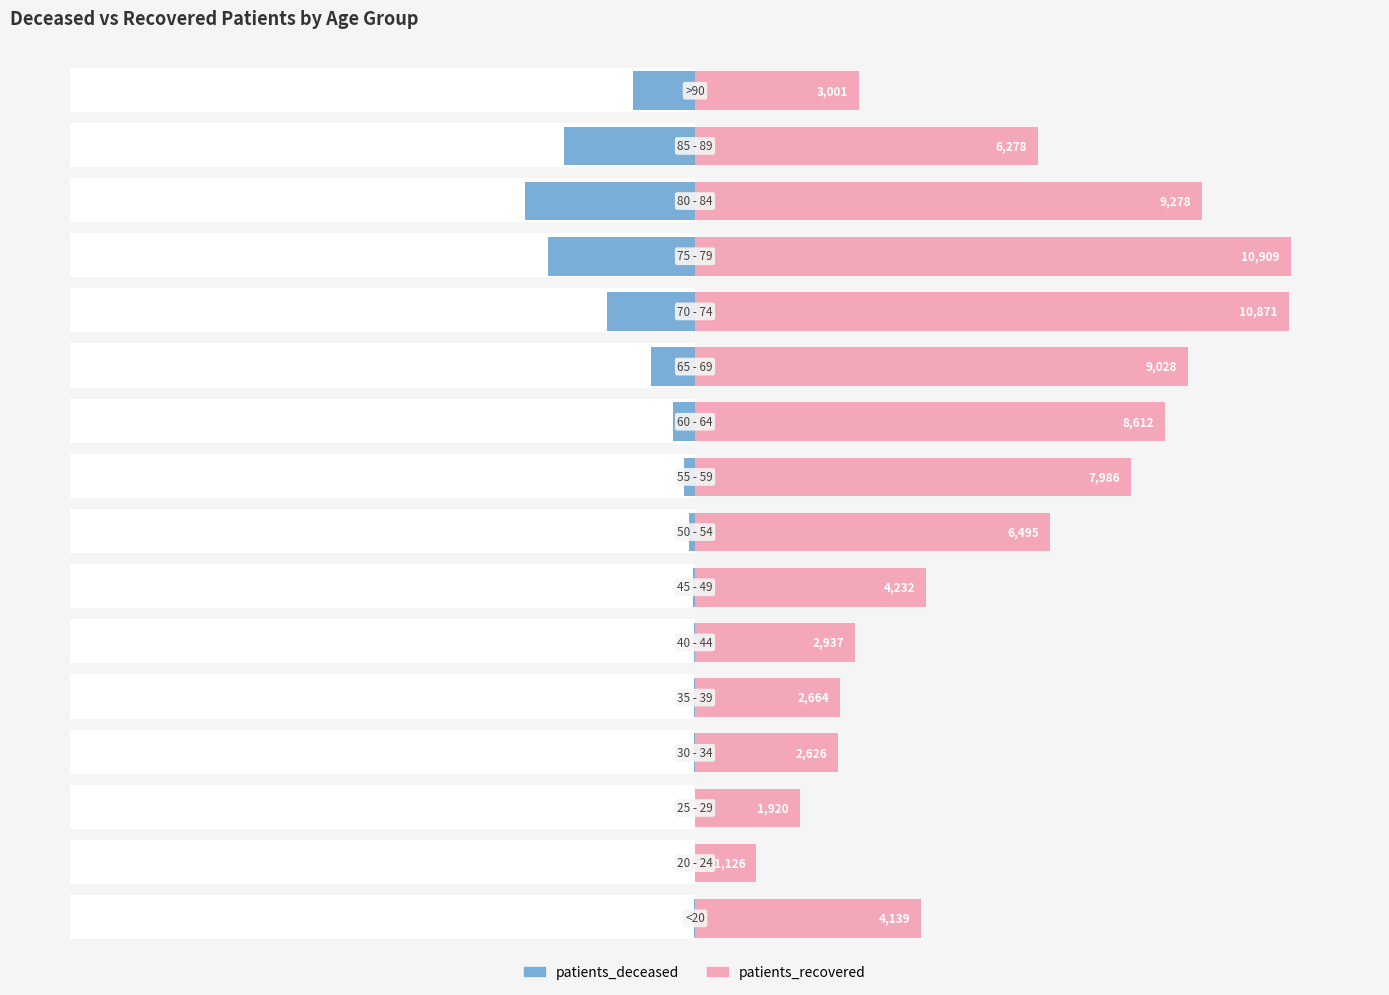

What is the sum of all patients_deceased values?

-12612